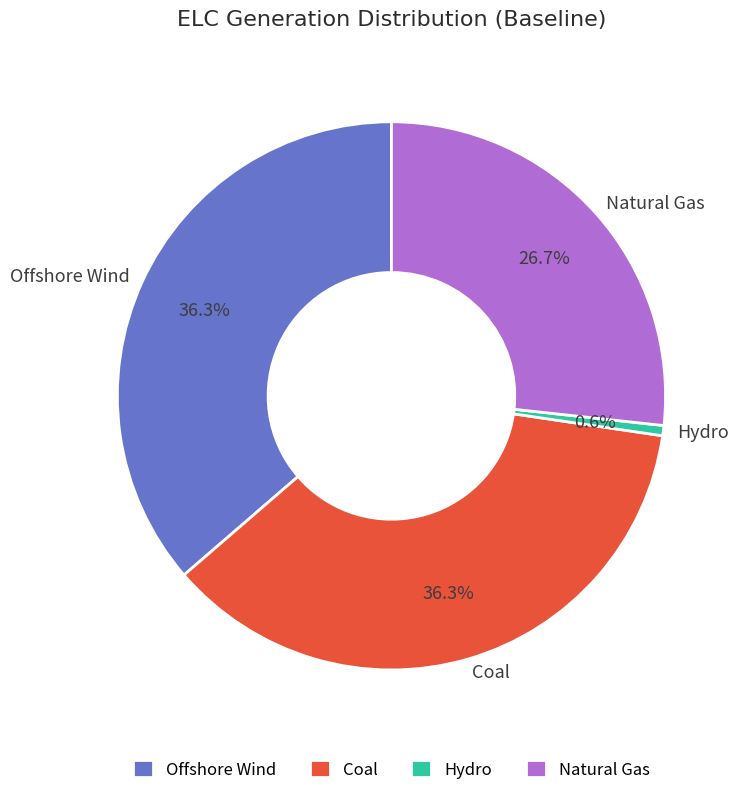

What is the total percentage of Coal and Offshore Wind?

72.7%